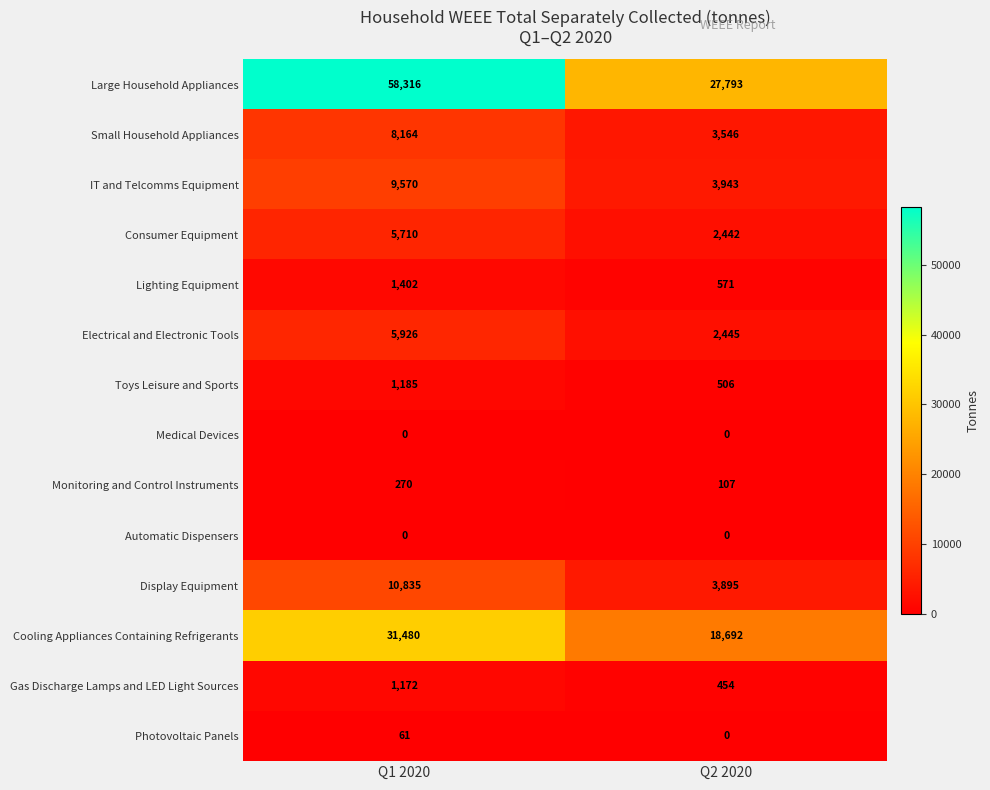

How many distinct data groups are displayed?

14